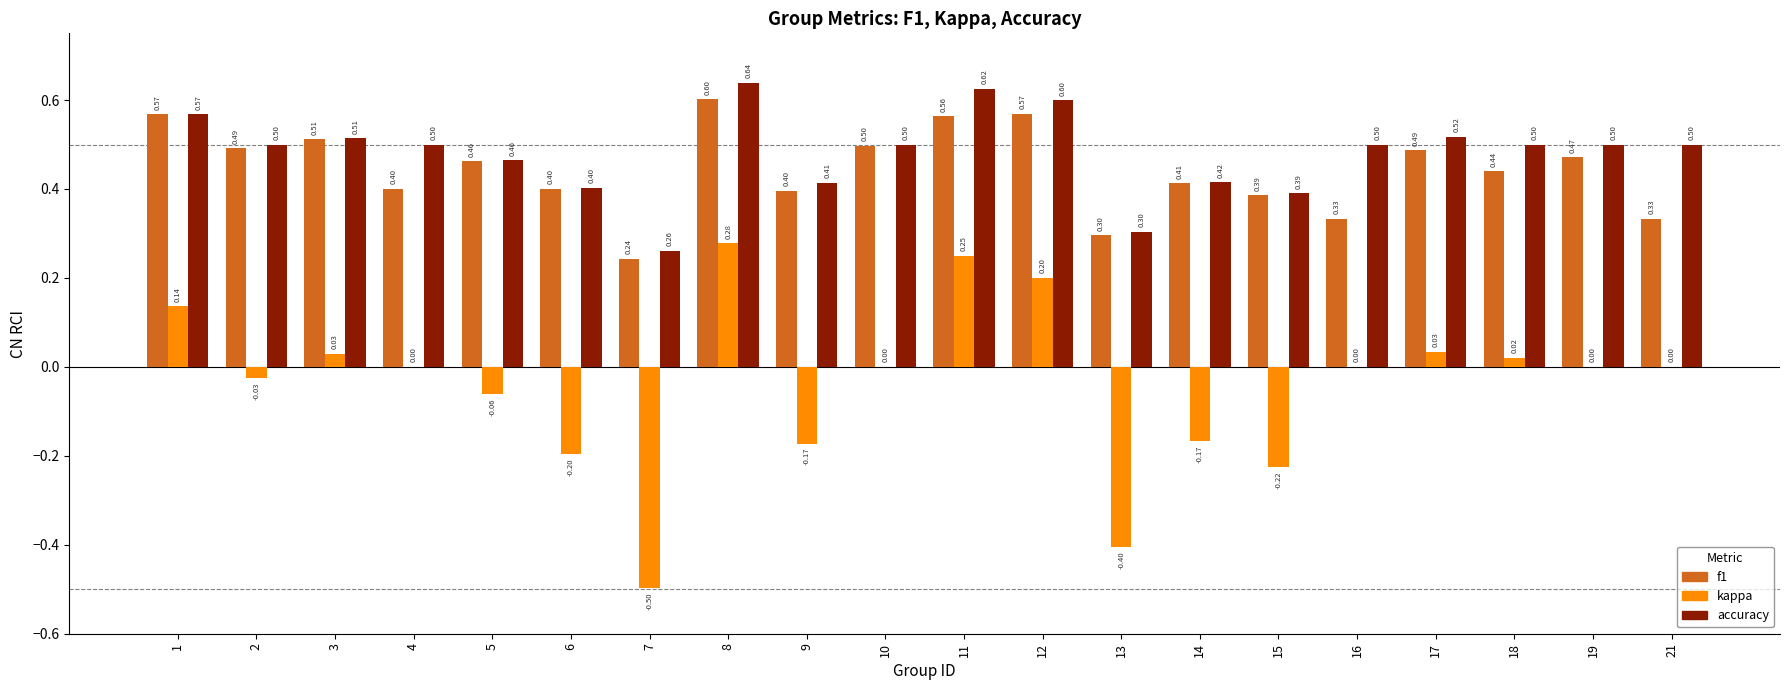

What is the sum of the accuracy values at 14 and 15?

0.8